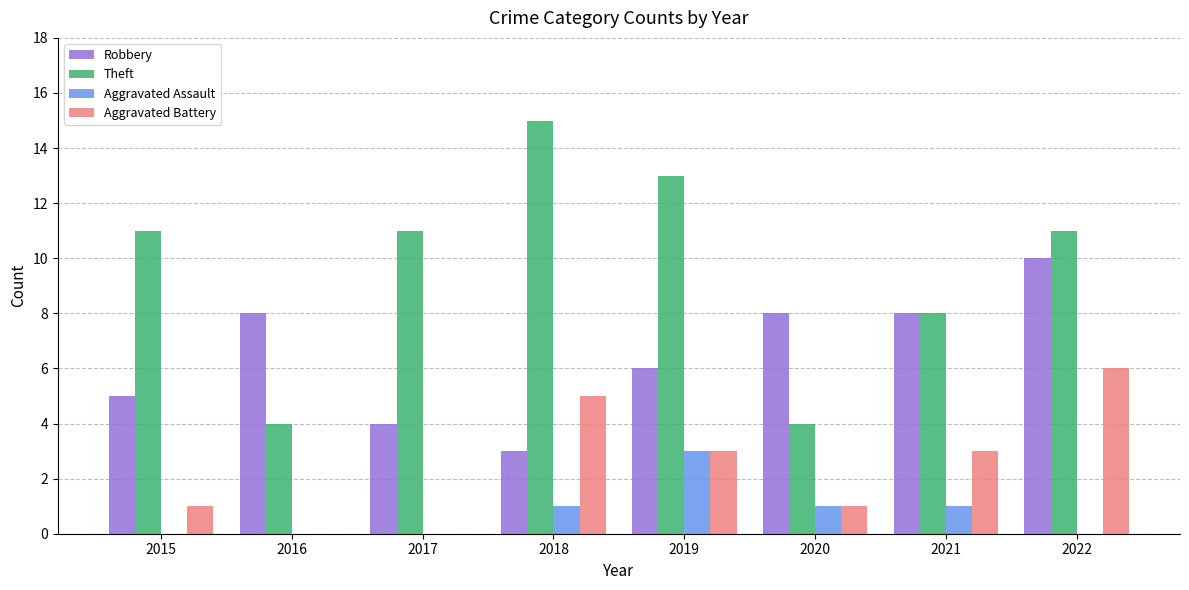

What is the spread (max minus min) of values at 2020?

7